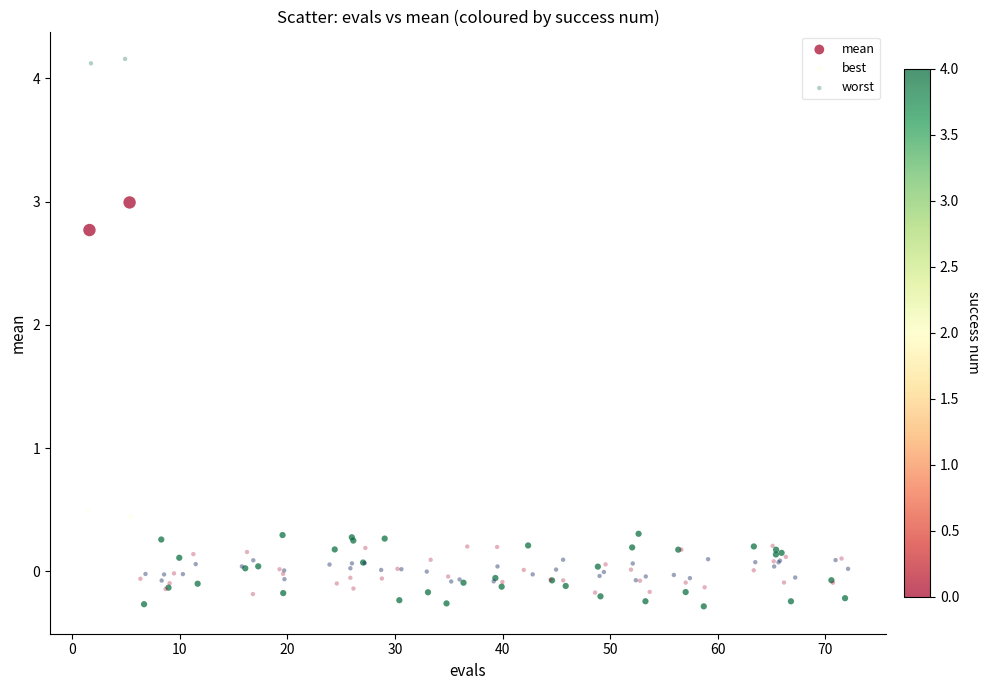

What are all the series names shown in the legend?

mean, best, worst